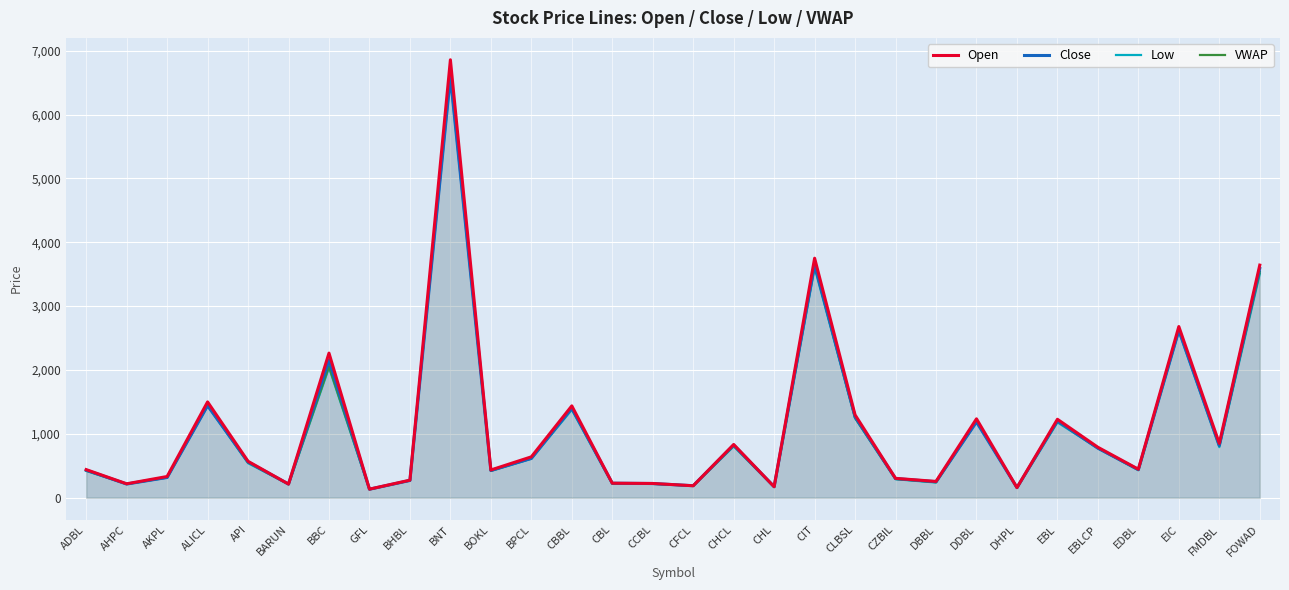

True or false: VWAP has a value of 588.4 at CBBL.

False